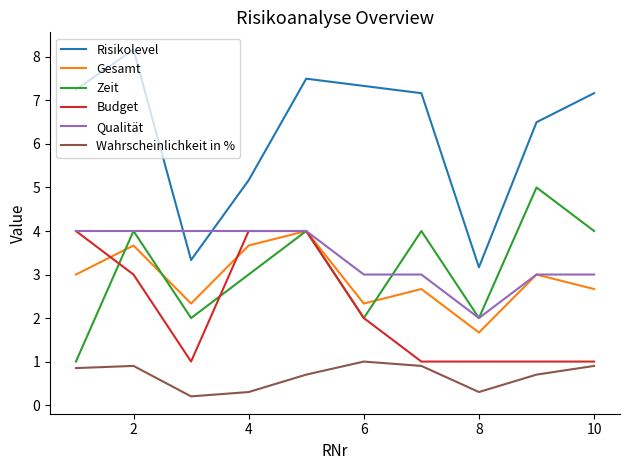

What is the average value of the Zeit series?

3.1